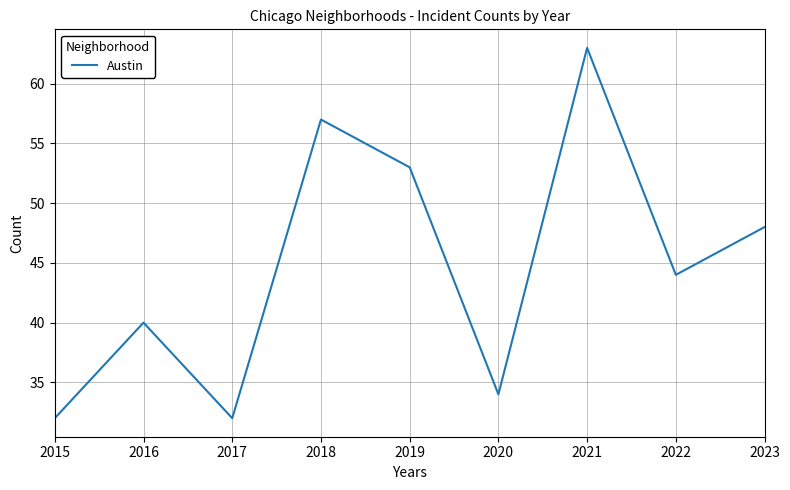

Reading left to right, what are all the values shown in this chart?

32	40	32	57	53	34	63	44	48